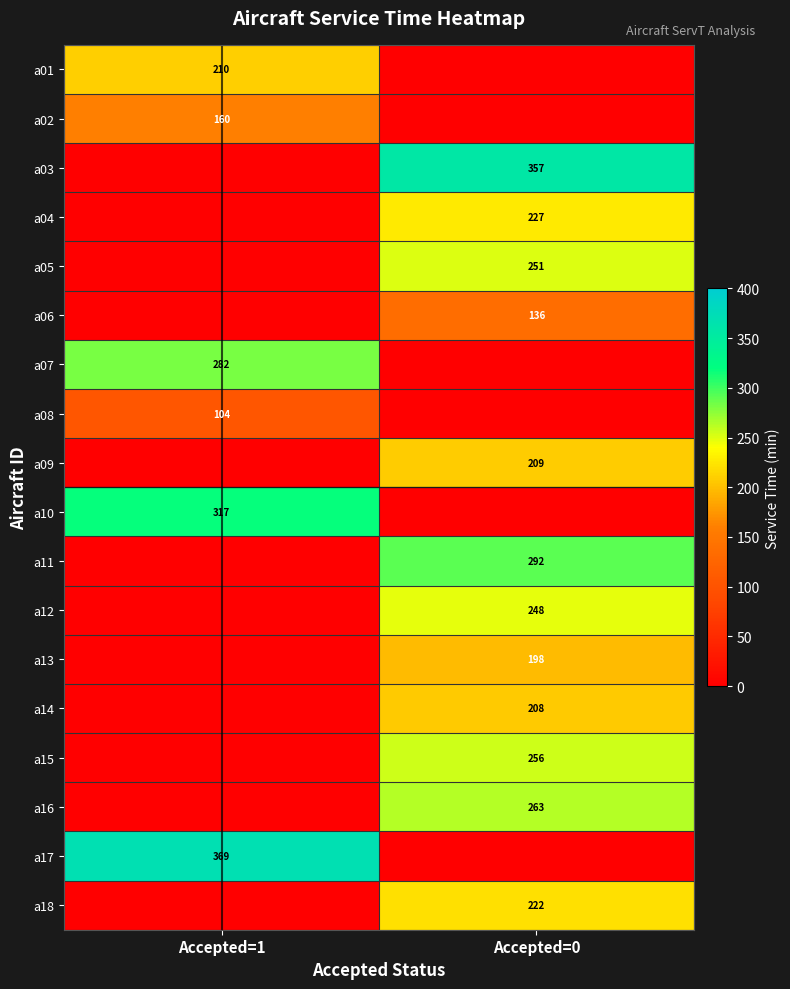

Is the value of a09 at Accepted=0 greater than the value of a03 at Accepted=0?

No